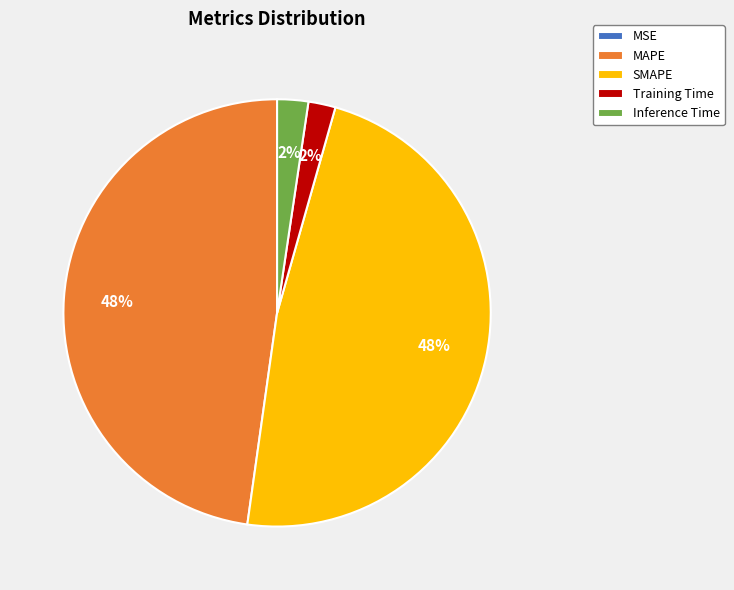

To the nearest percent, what is the average slice percentage?

20%